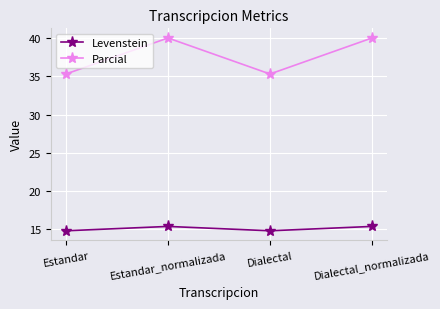

What is the difference between the highest and lowest values at Estandar_normalizada?

24.6